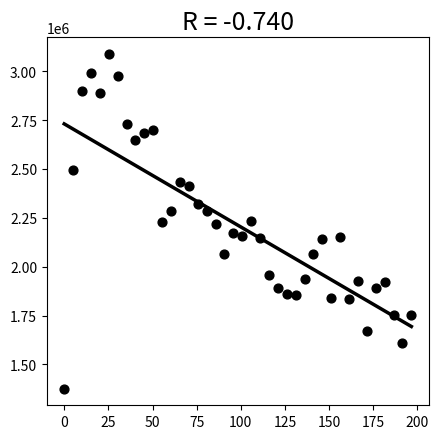

What is the range of Y values (max minus min)?

1710669.0